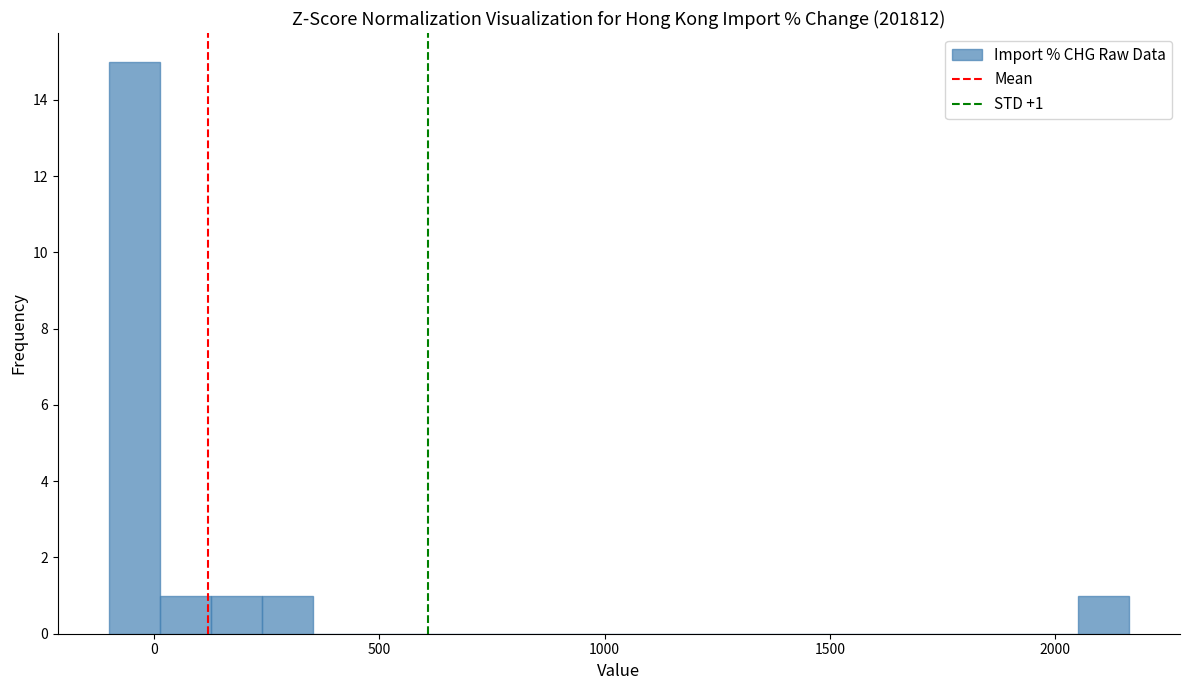

Read against the x-axis, roughly where is the centre of the tallest bar?

-50